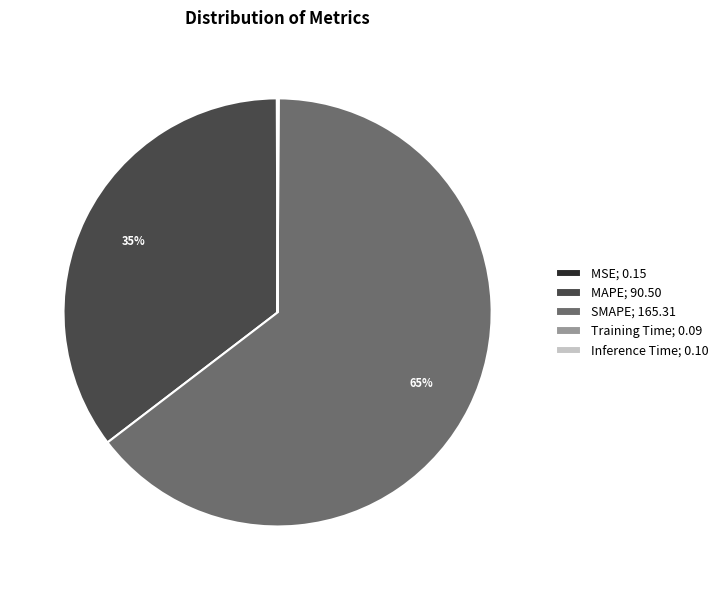

To the nearest percent, what portion does MAPE; 90.50 represent?

35%